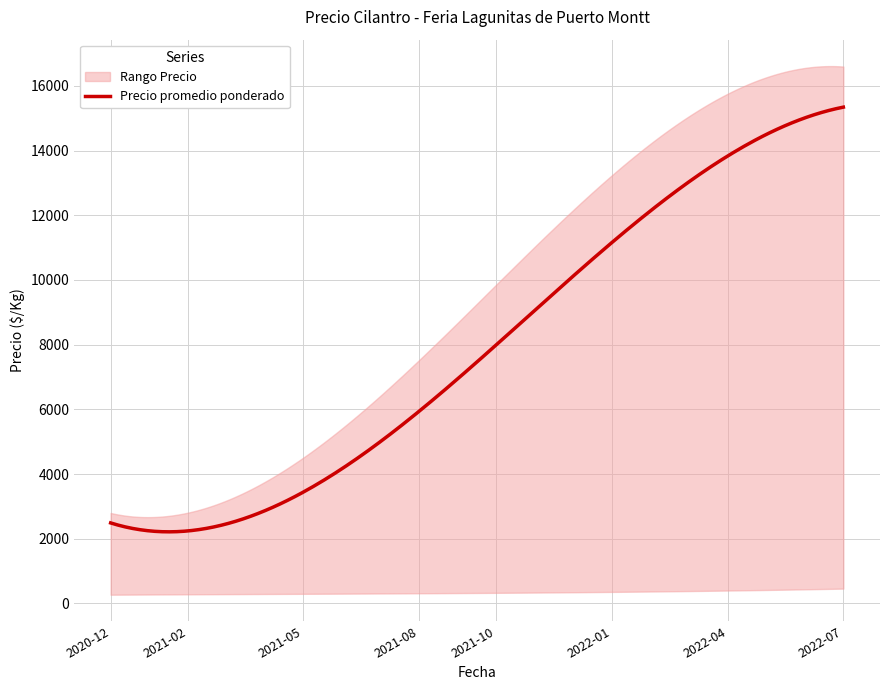

Rank the series at 2020-12 from highest to lowest value.

Precio maximo, Precio promedio ponderado, Precio minimo